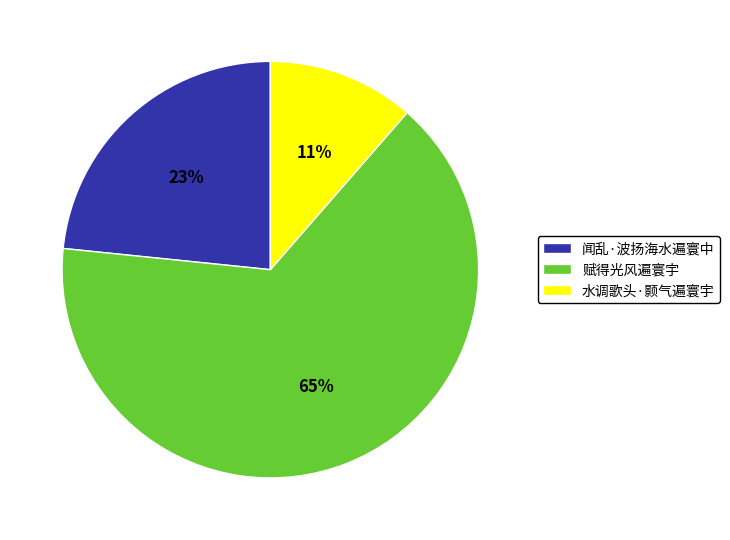

To the nearest percent, what is the difference between the 水调歌头·颢气遍寰宇 and 闻乱·波扬海水遍寰中 slice percentages?

12%